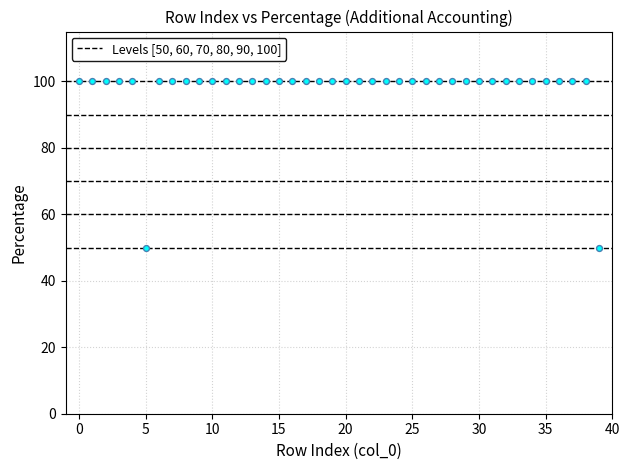

What is the range of Y values (max minus min)?

50